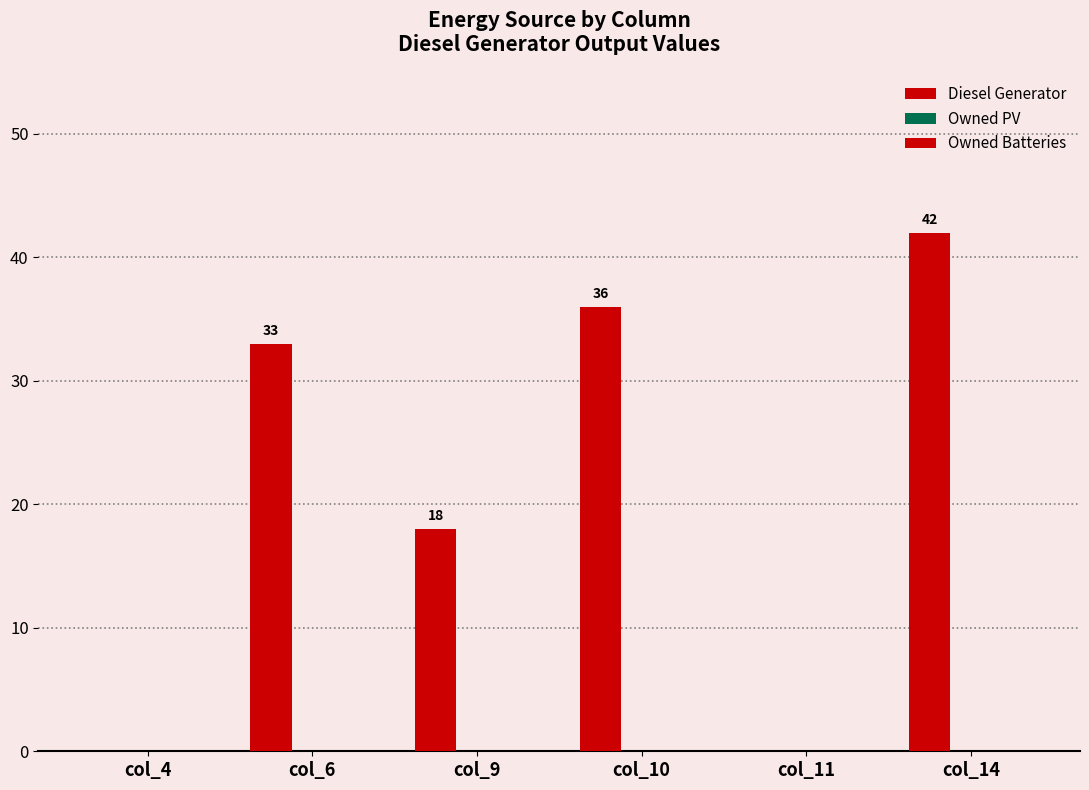

Are the bars horizontal?

No